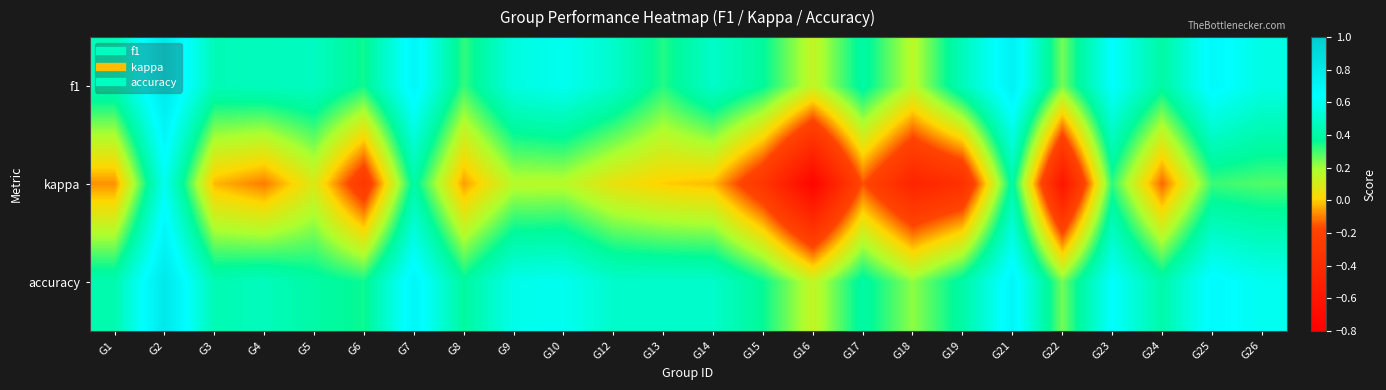

Reading left to right, what are all the values shown in this chart?

f1: G1=0.5	G2=0.8	G3=0.4	G4=0.5	G5=0.5	G6=0.4	G7=0.7	G8=0.3	G9=0.6	G10=0.6	G12=0.5	G13=0.3	G14=0.5	G15=0.4	G16=0.1	G17=0.4	G18=0.2	G19=0.5	G21=0.7	G22=0.2	G23=0.6	G24=0.4	G25=0.7	G26=0.6
kappa: G1=-0.1	G2=0.6	G3=-0.0	G4=-0.1	G5=0.1	G6=-0.3	G7=0.4	G8=-0.1	G9=0.2	G10=0.2	G12=0.1	G13=0.0	G14=-0.0	G15=-0.3	G16=-0.8	G17=-0.2	G18=-0.5	G19=-0.4	G21=0.4	G22=-0.6	G23=0.3	G24=-0.1	G25=0.3	G26=0.3
accuracy: G1=0.4	G2=0.8	G3=0.4	G4=0.5	G5=0.4	G6=0.4	G7=0.7	G8=0.4	G9=0.6	G10=0.6	G12=0.5	G13=0.5	G14=0.5	G15=0.4	G16=0.1	G17=0.4	G18=0.2	G19=0.4	G21=0.7	G22=0.2	G23=0.6	G24=0.4	G25=0.7	G26=0.6